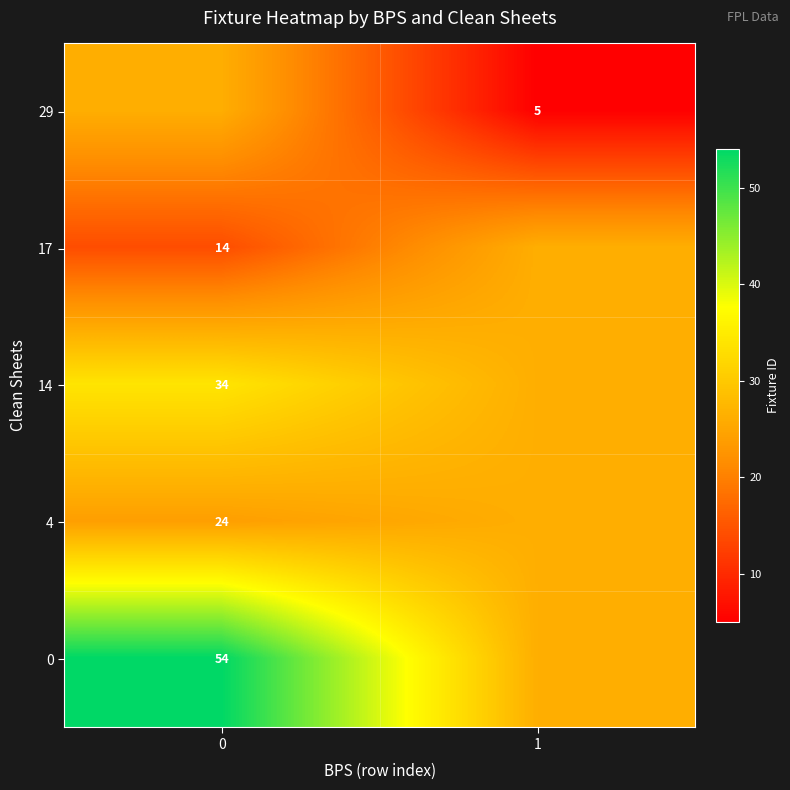

What is the spread (max minus min) of values at 1?

21.2